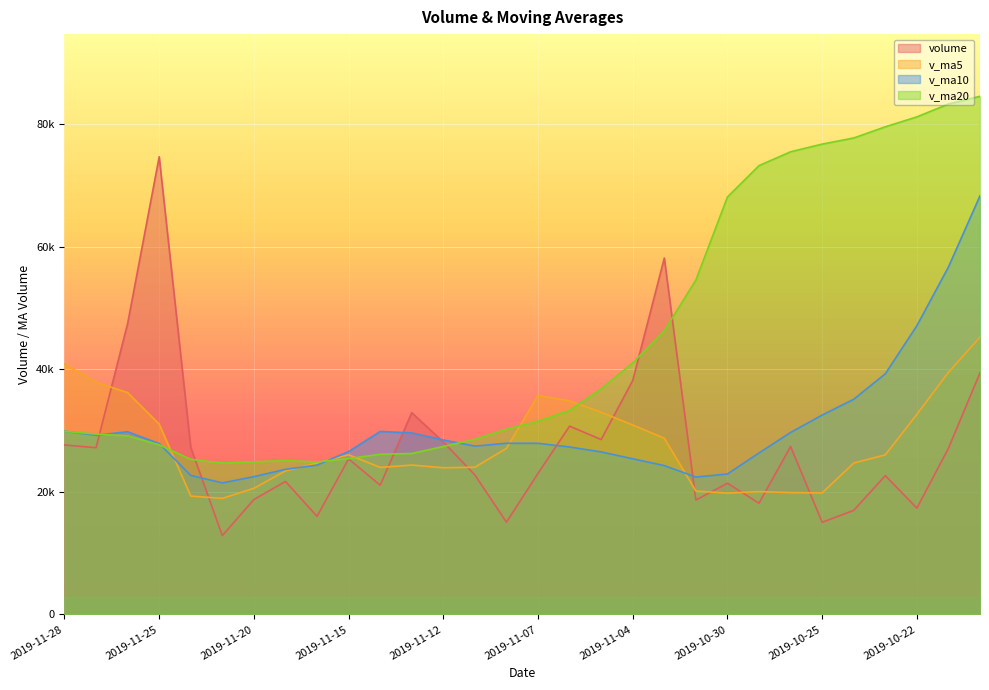

At how many categories does at least one series exceed 28528?

23